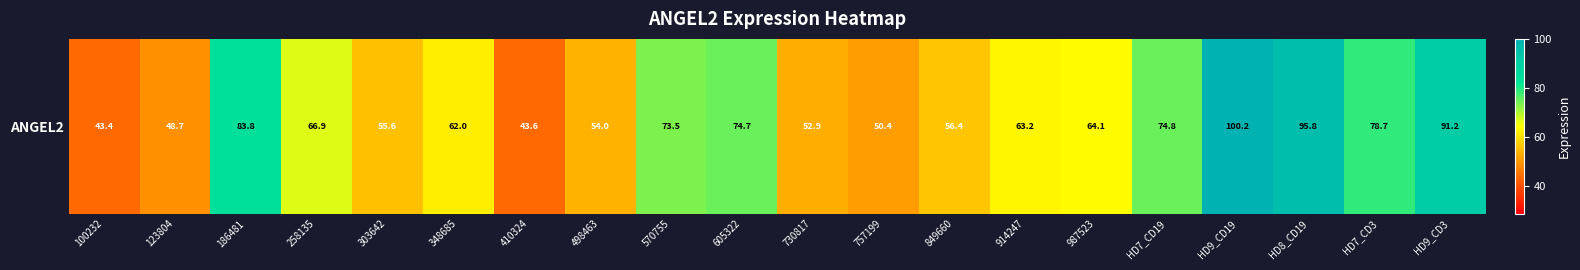

Reading left to right, extract all data points from this chart.

100232=43.4	123804=48.7	186481=83.8	258135=66.9	303642=55.6	348685=62.0	410324=43.6	498463=54.0	570755=73.5	605322=74.7	730817=52.9	757199=50.4	849660=56.4	914247=63.2	987523=64.1	HD7_CD19=74.8	HD9_CD19=100.2	HD8_CD19=95.8	HD7_CD3=78.7	HD9_CD3=91.2